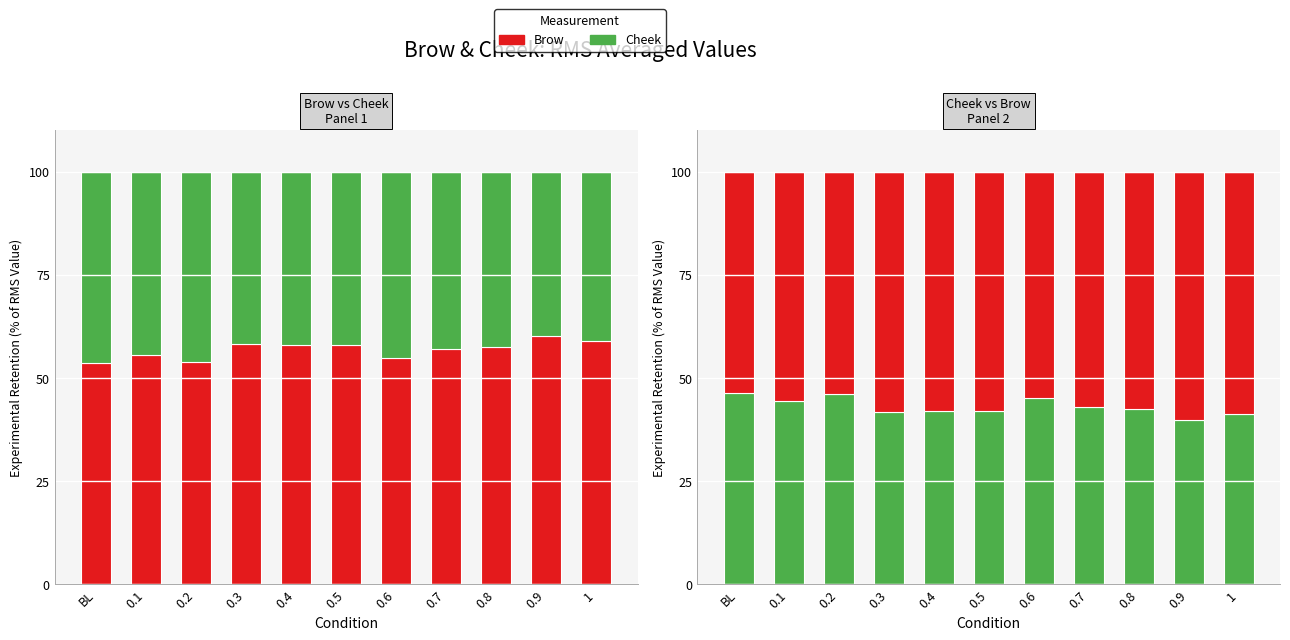

Reading right to left, list all the values displayed in this chart.

Brow: 1=58.9	0.9=60.1	0.8=57.6	0.7=57.1	0.6=54.9	0.5=58.0	0.4=58.0	0.3=58.2	0.2=53.9	0.1=55.6	BL=53.6
Cheek: 1=41.1	0.9=39.9	0.8=42.4	0.7=42.9	0.6=45.1	0.5=42.0	0.4=42.0	0.3=41.8	0.2=46.1	0.1=44.4	BL=46.4